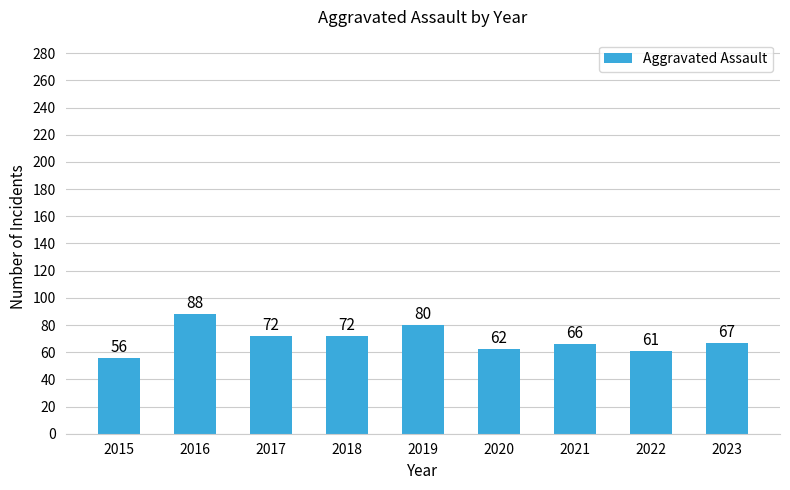

True or false: the data shows 72 at 2017.

True